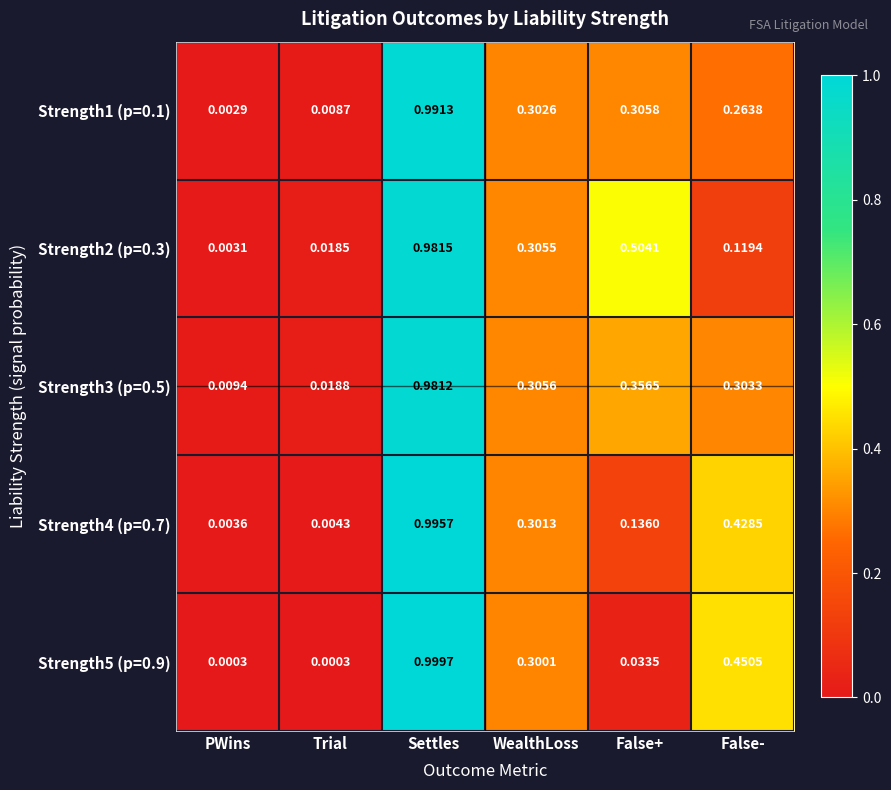

At how many categories does at least one series exceed 0?

6